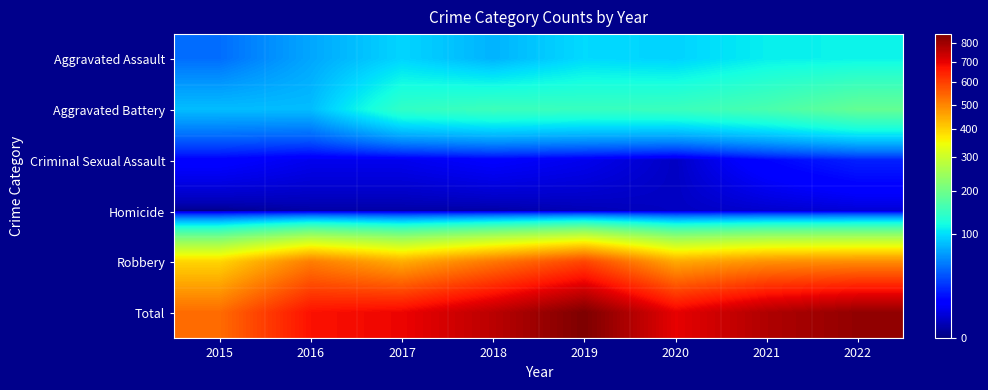

Reading left to right, extract all data points from this chart.

Aggravated Assault: 2015=46	2016=71	2017=95	2018=77	2019=98	2020=94	2021=110	2022=113
Aggravated Battery: 2015=82	2016=82	2017=142	2018=152	2019=148	2020=150	2021=163	2022=188
Criminal Sexual Assault: 2015=12	2016=8	2017=8	2018=11	2019=8	2020=3	2021=14	2022=21
Homicide: 2015=0	2016=1	2017=1	2018=1	2019=2	2020=3	2021=4	2022=5
Robbery: 2015=395	2016=510	2017=446	2018=519	2019=591	2020=450	2021=484	2022=490
Total: 2015=535	2016=672	2017=692	2018=760	2019=847	2020=700	2021=775	2022=817